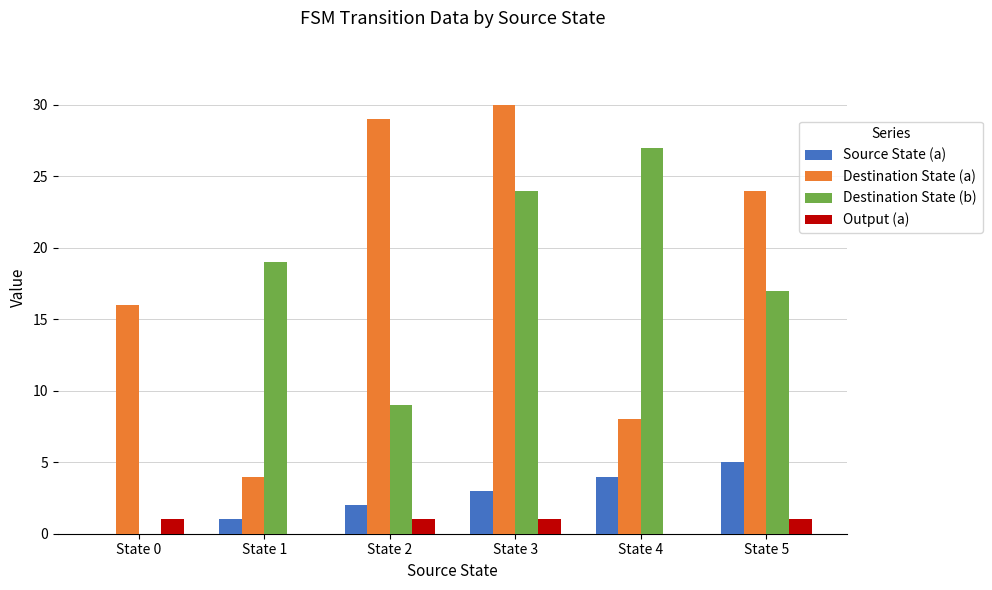

Which label corresponds to the largest value in the chart?

State 3